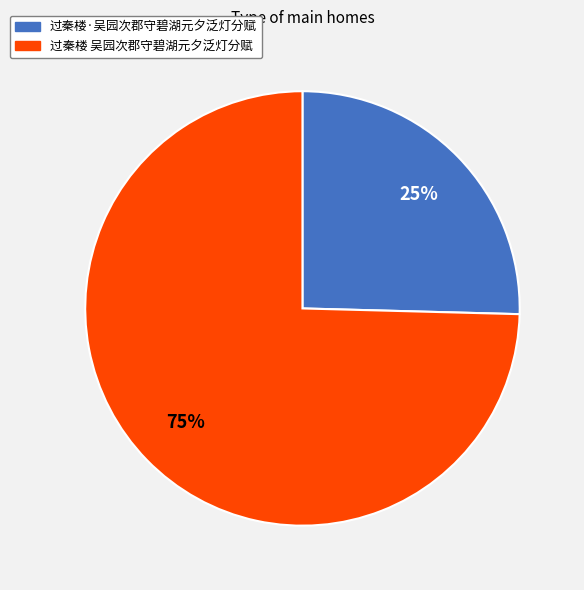

To the nearest percent, what percentage of the pie is 过秦楼·吴园次郡守碧湖元夕泛灯分赋?

25%